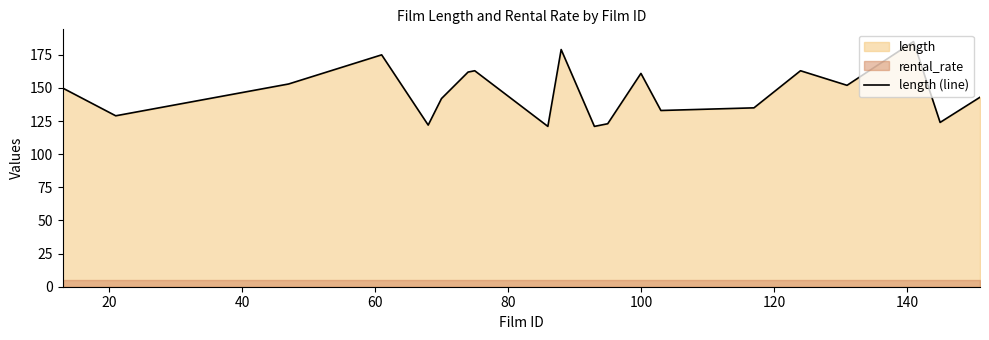

What is the minimum value shown in the chart?

121